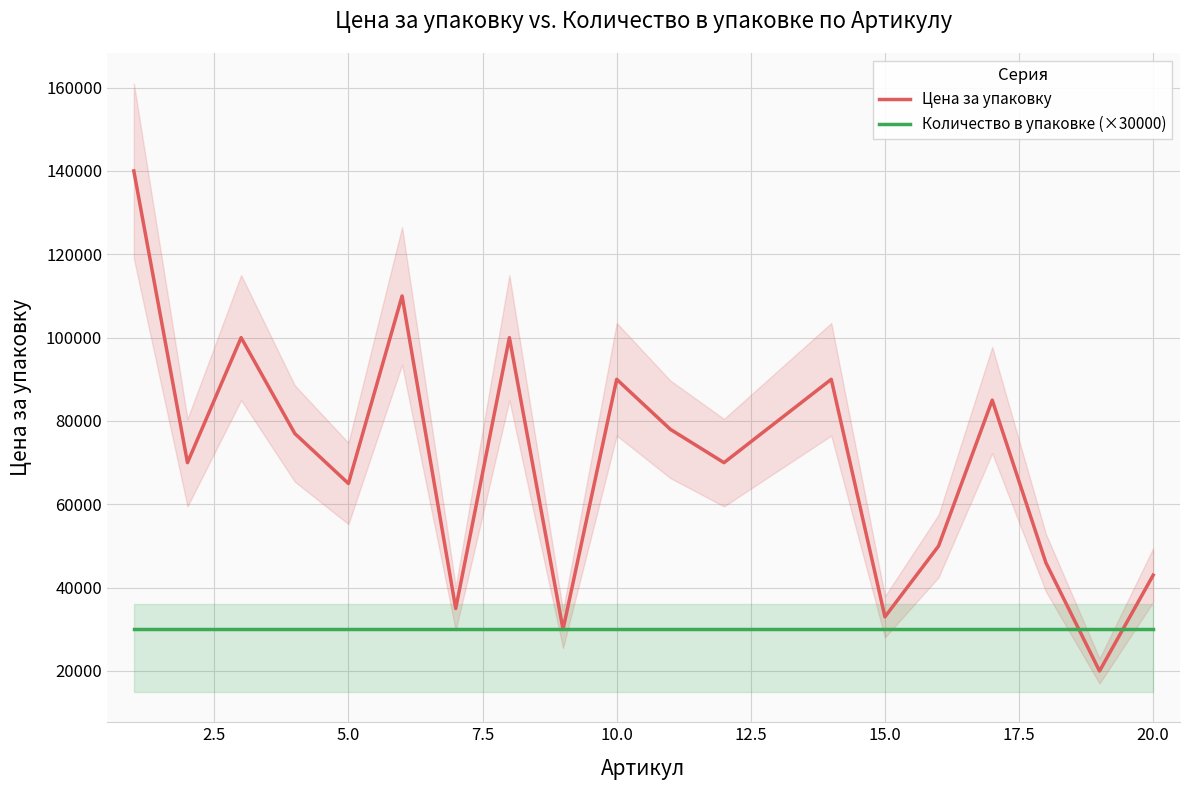

What is the maximum value shown in the chart?

139990